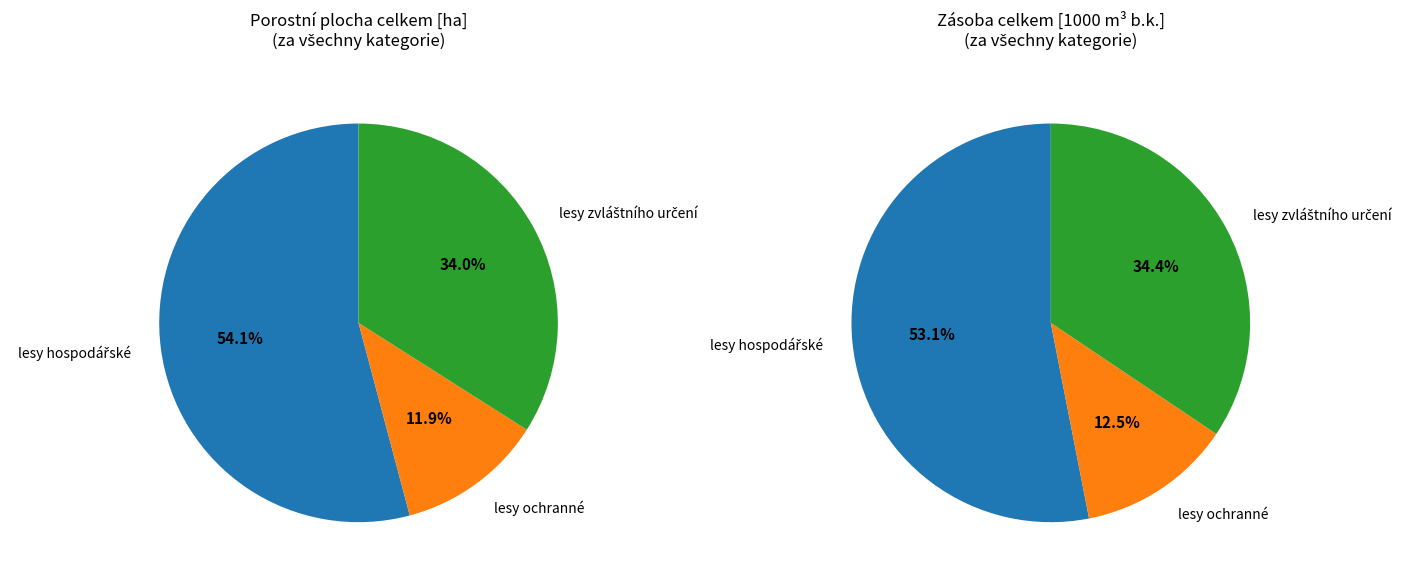

Count the number of slices in the pie.

3